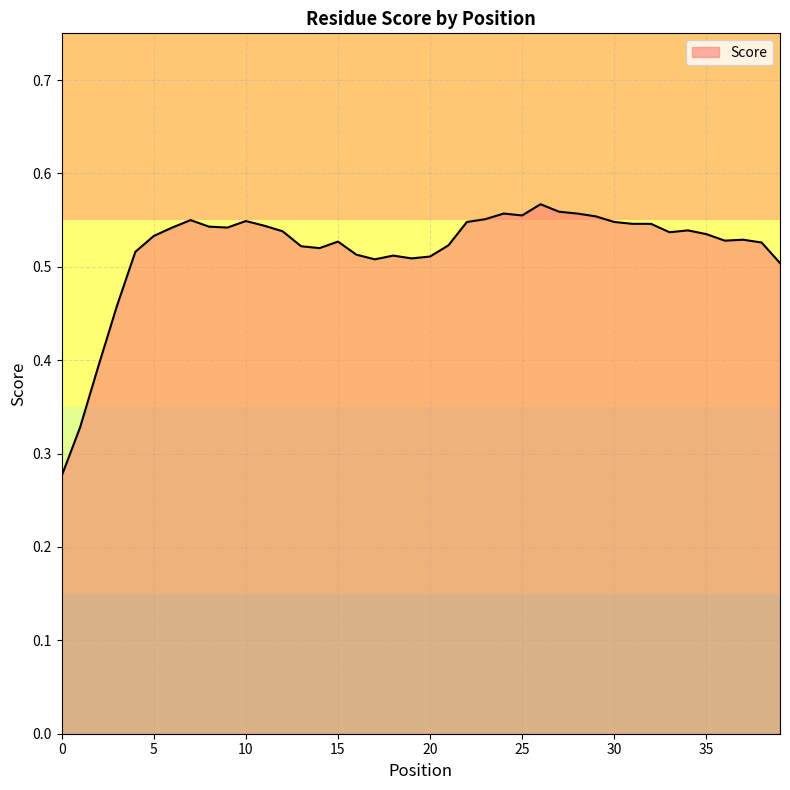

Does the chart have visible grid lines?

Yes